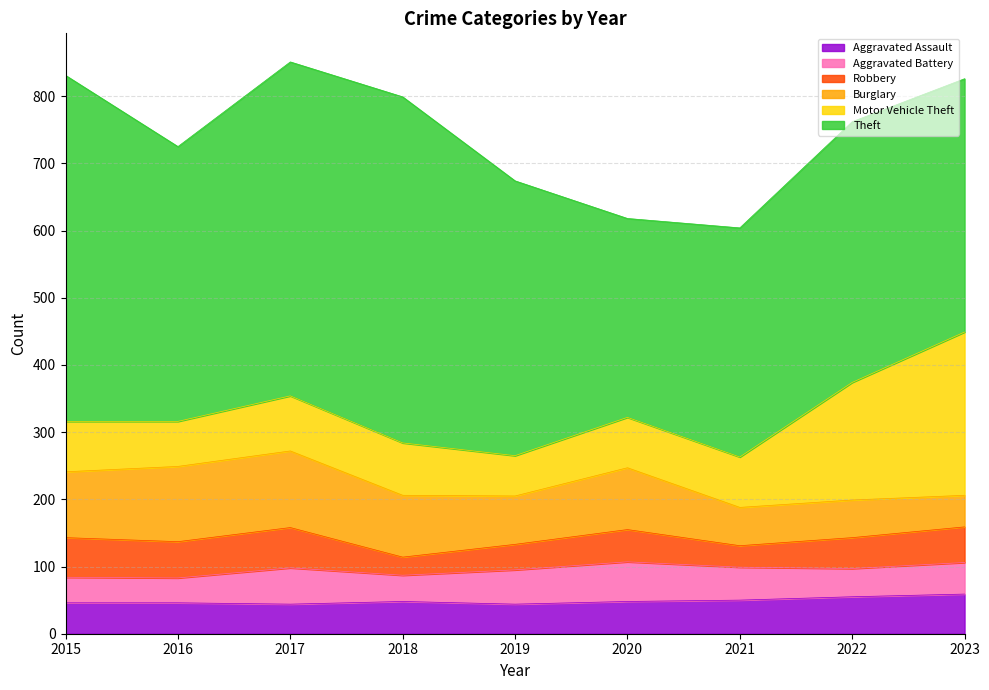

What is the difference between the Burglary values at 2016 and 2018?

20